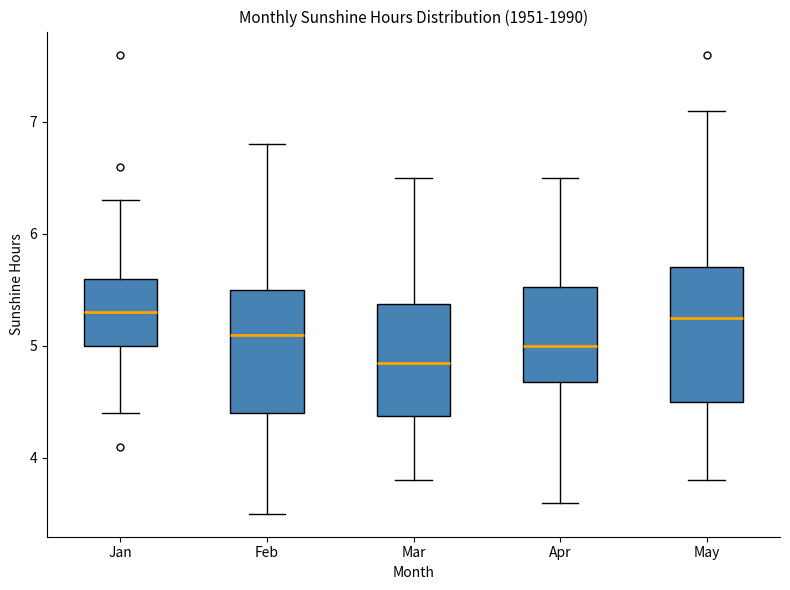

Comparing the boxes themselves (not the whiskers), which one is the tallest?

May